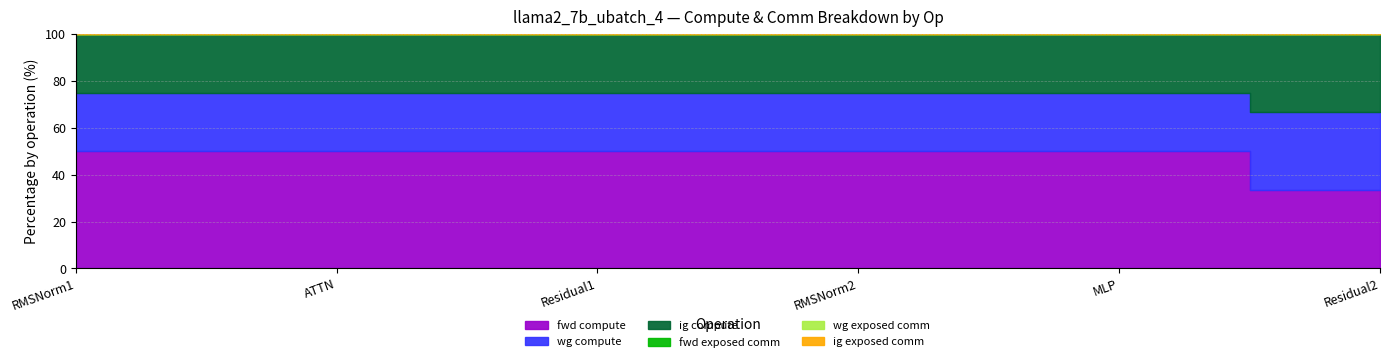

Where is the first local maximum for fwd compute?

ATTN